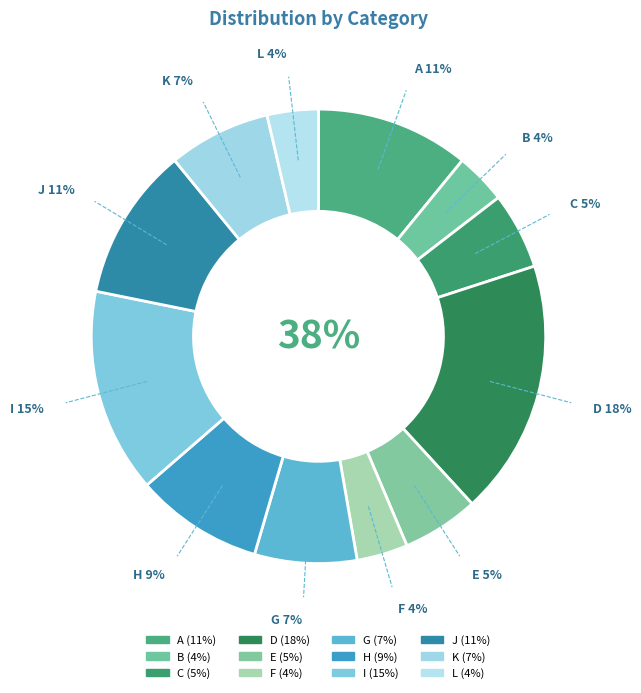

Count the number of slices in the pie.

12